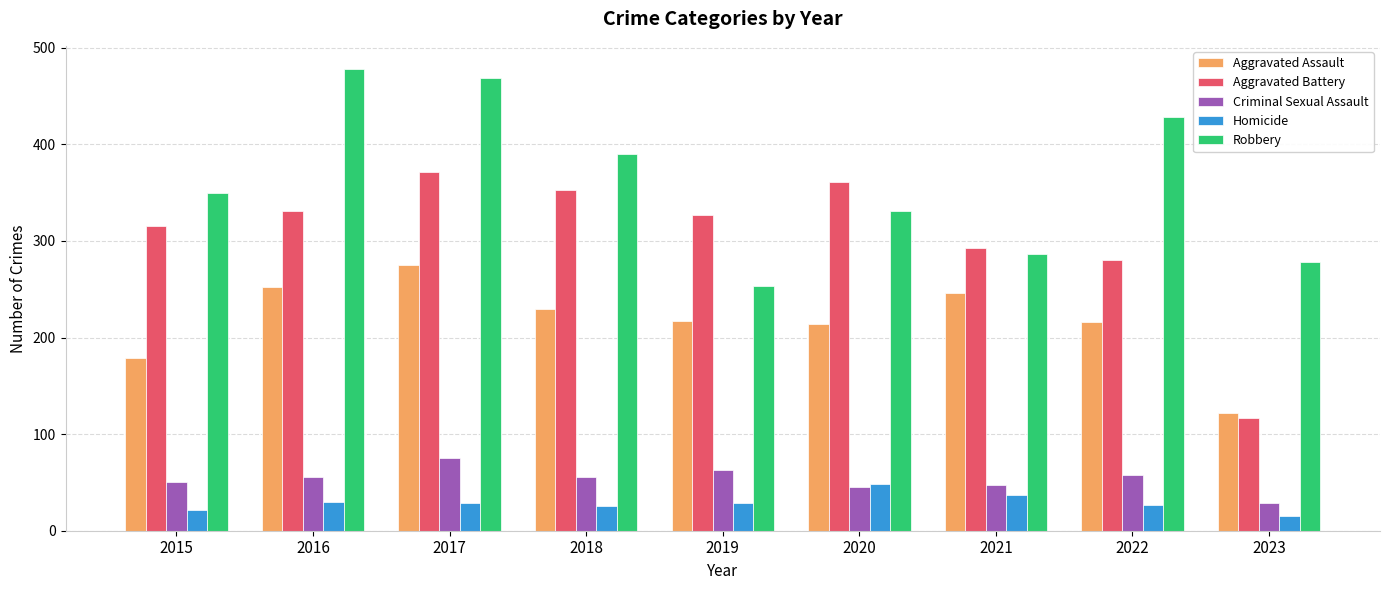

The Aggravated Battery series shows 372 at 2022. True or false?

False